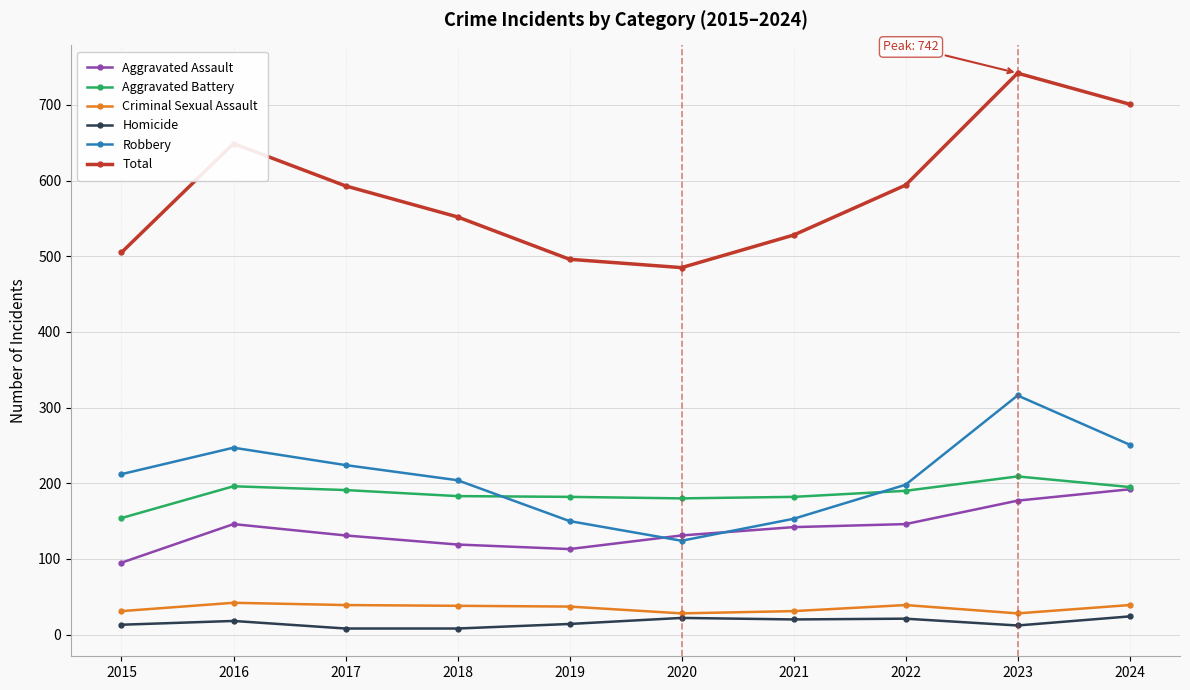

Is this an area chart (filled region under the line)?

No